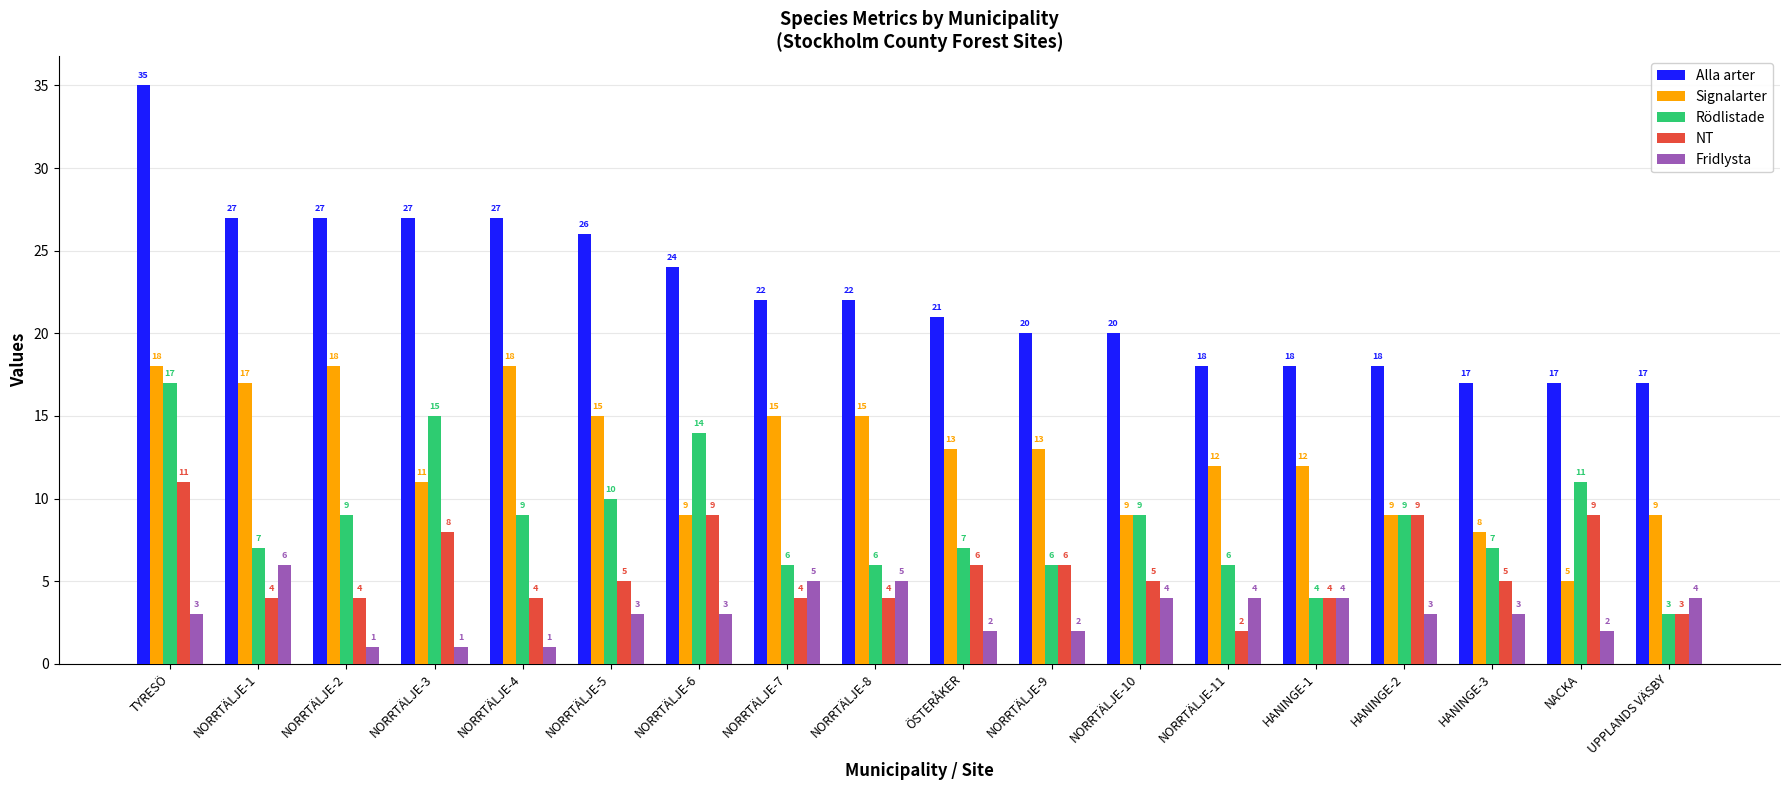

What is the difference between the maximum and second lowest values in the Signalarter series?

10